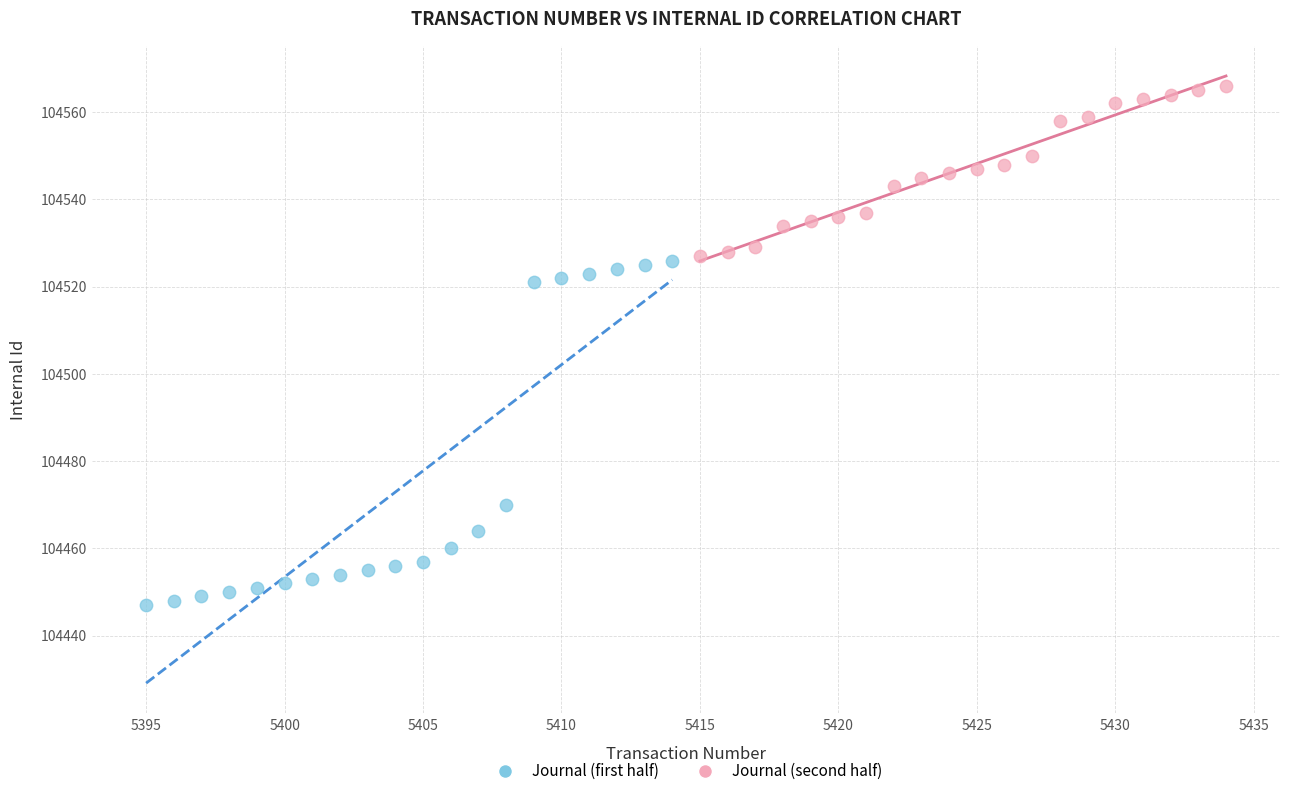

Which series has the widest spread of Y values?

Journal (first half)